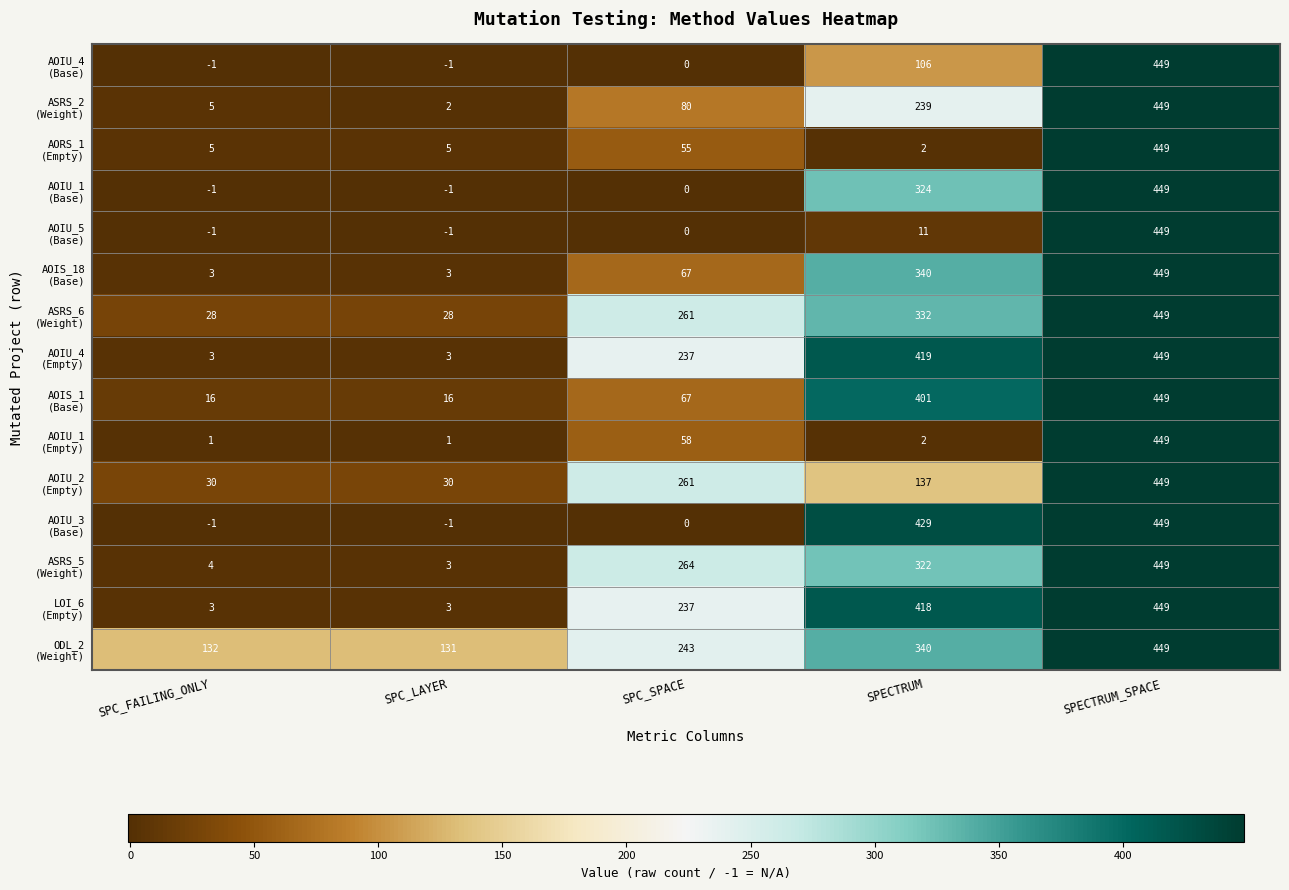

How many distinct data groups are displayed?

15